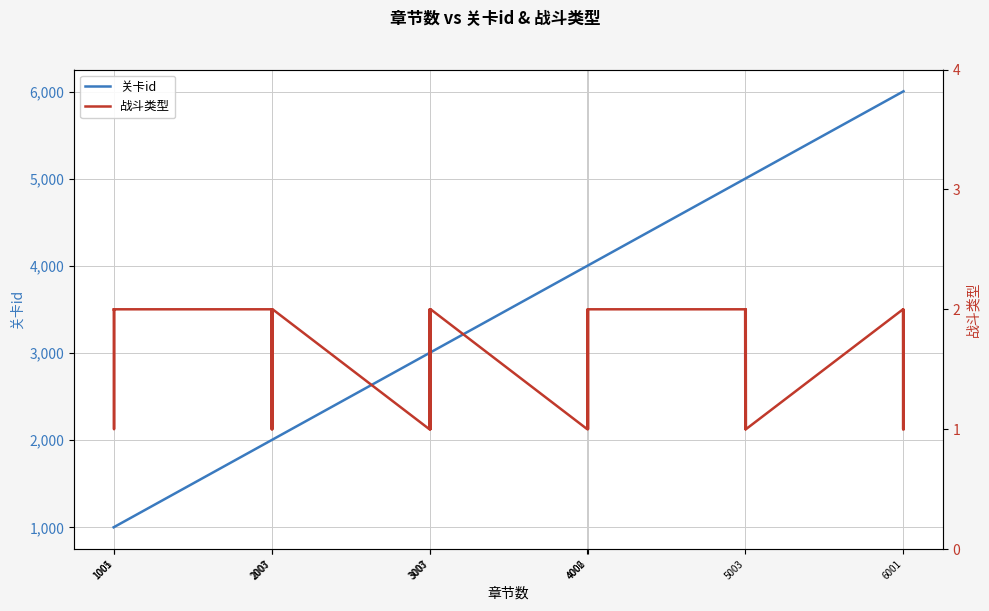

Count the 战斗类型 values in the range 1 to 2.

40